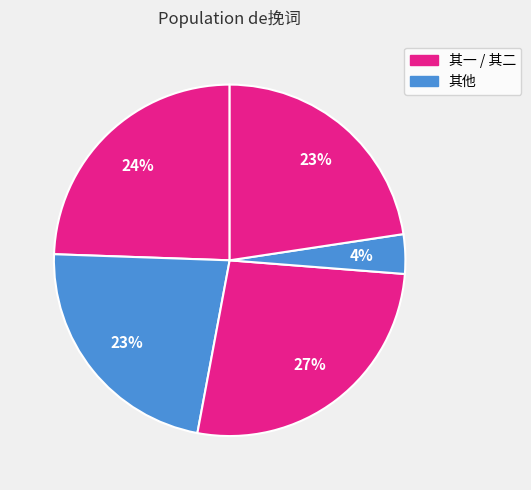

Count the number of slices in the pie.

5